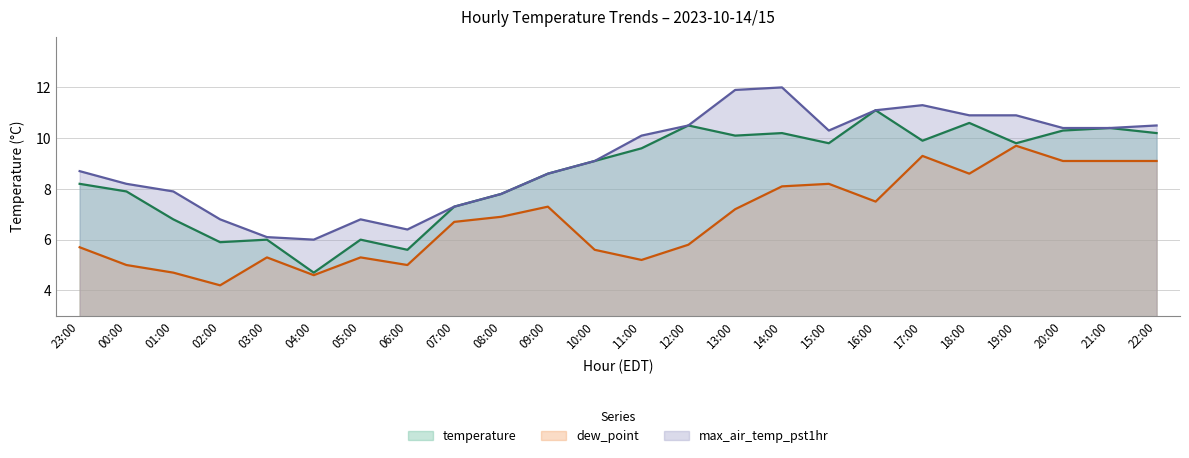

Is it true that temperature equals 10.2 at 22:00?

True